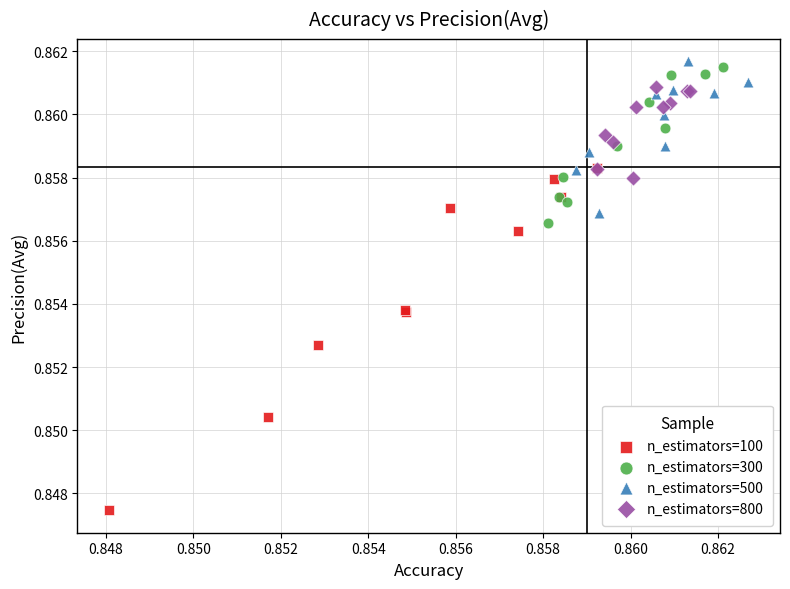

Which series contains the lowest Y value?

n_estimators=100